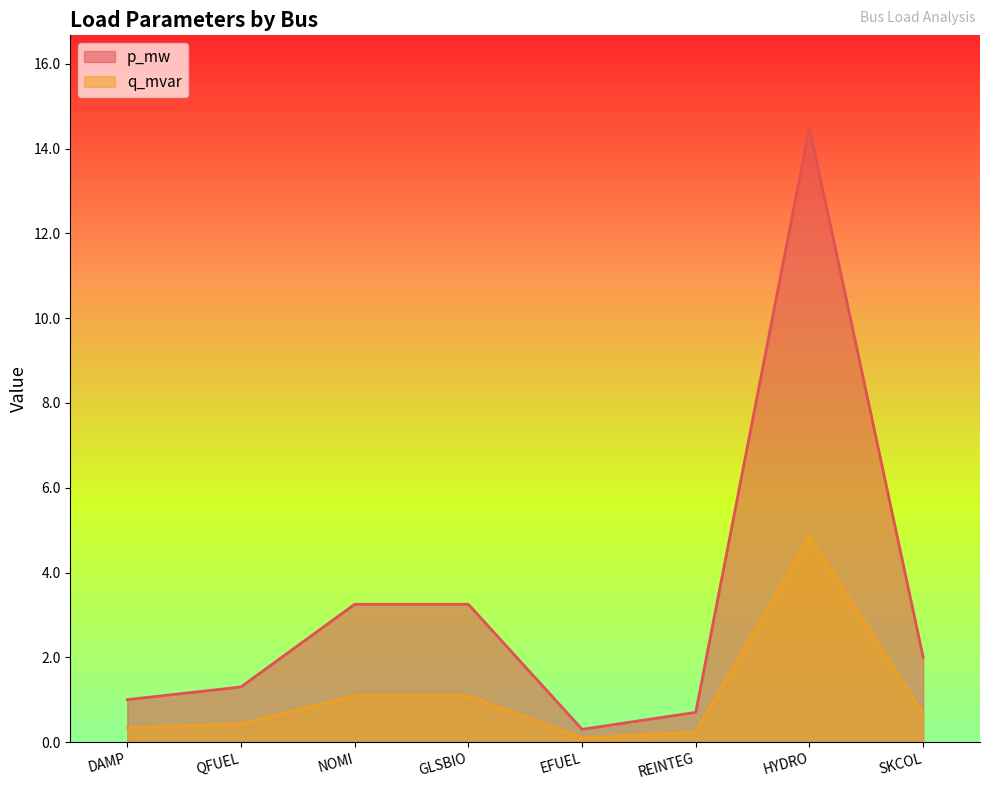

True or false: q_mvar and p_mw cross at least once.

False